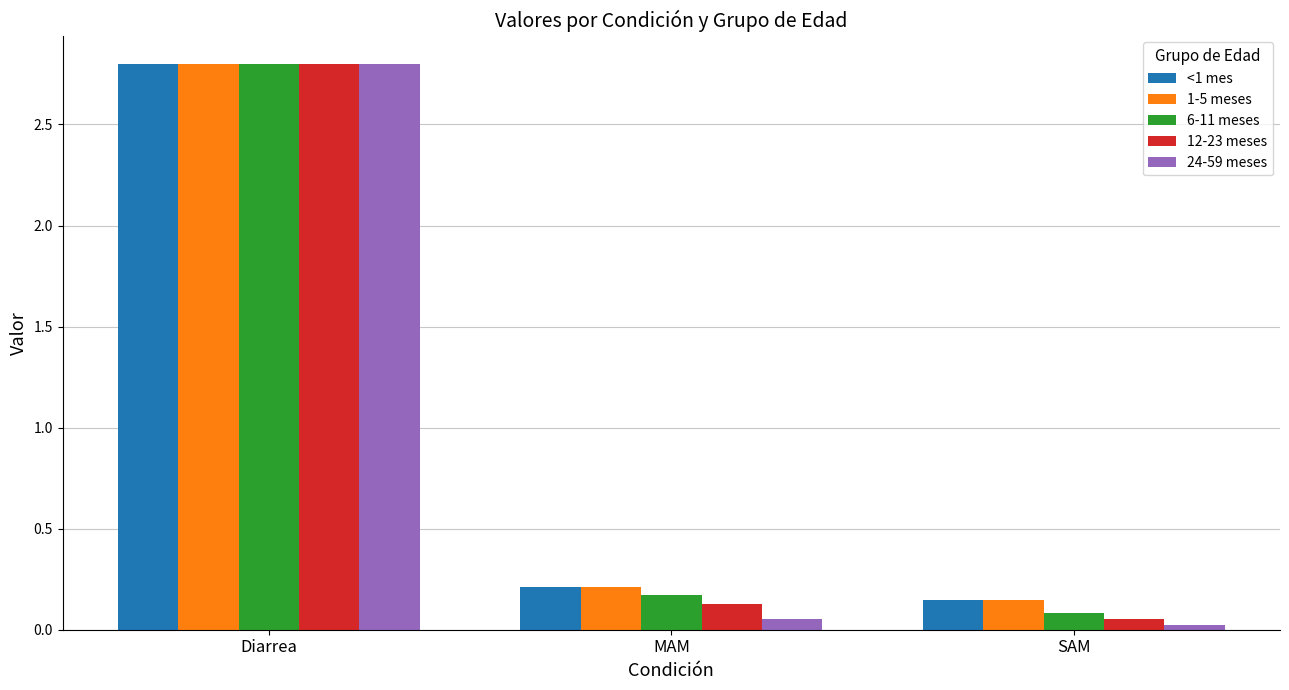

The value of 6-11 meses at SAM is 0.1. True or false?

True